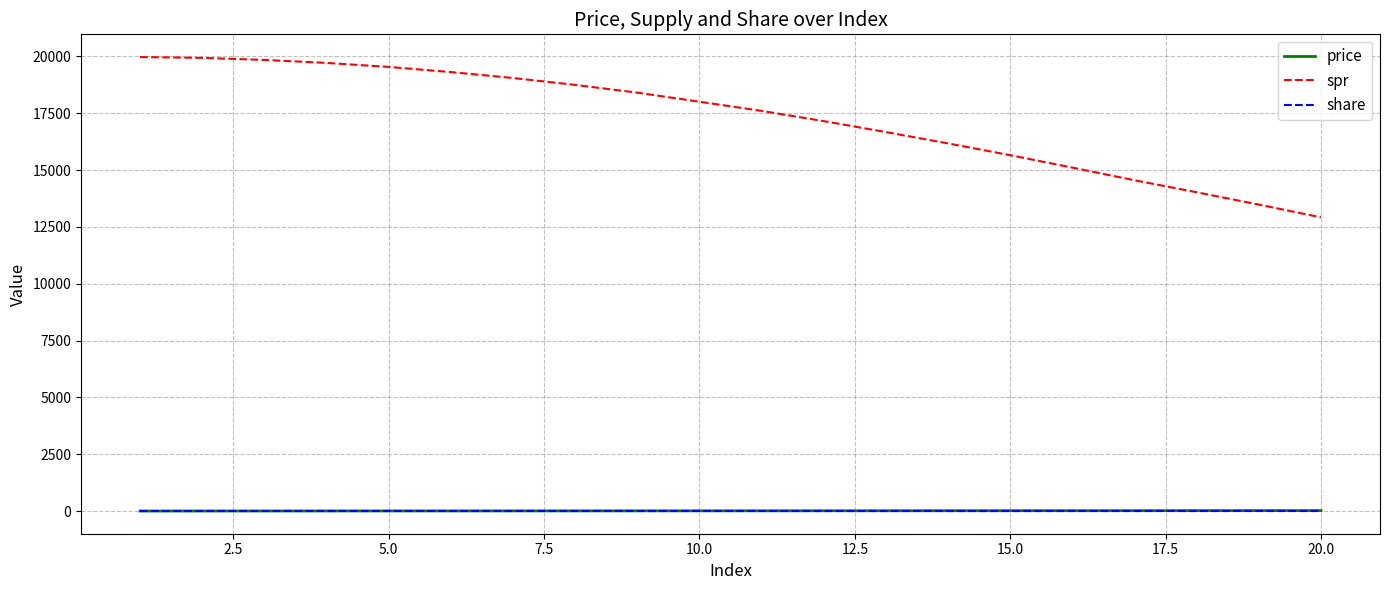

Which series has the largest total across all categories?

spr